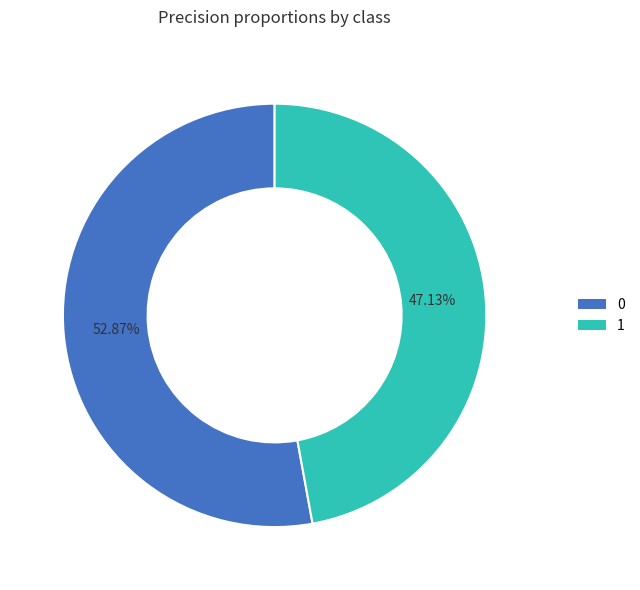

Is it true that 0 is 44% of the pie?

False